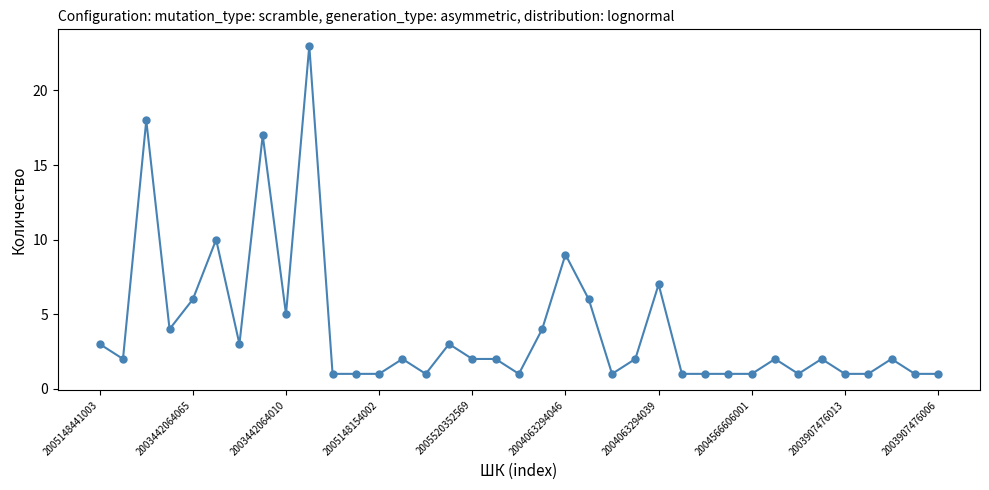

What is the difference between the maximum and minimum values?

22